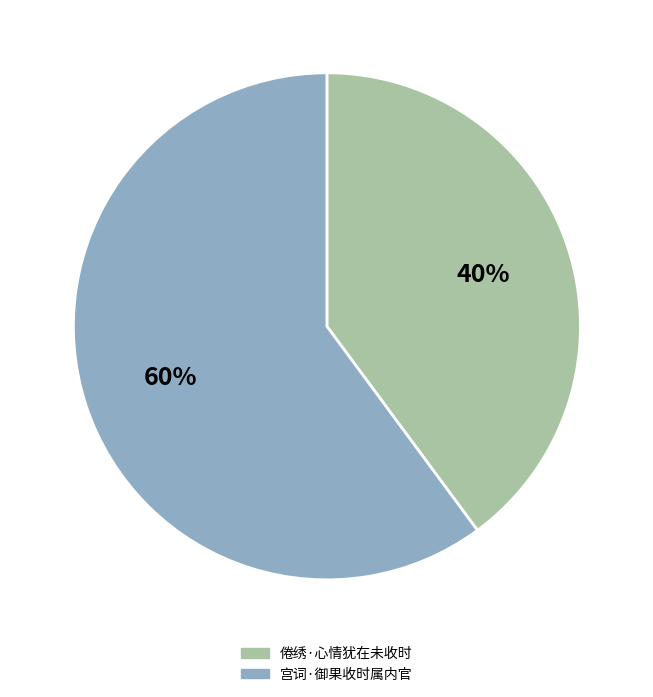

The 倦绣·心情犹在未收时 slice represents 40% of the pie. True or false?

True